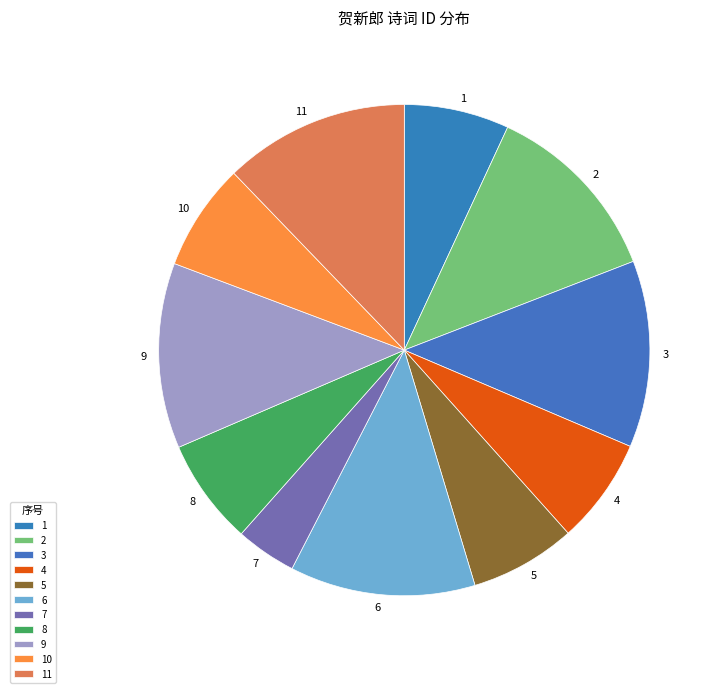

What is the smallest slice in the pie chart?

7